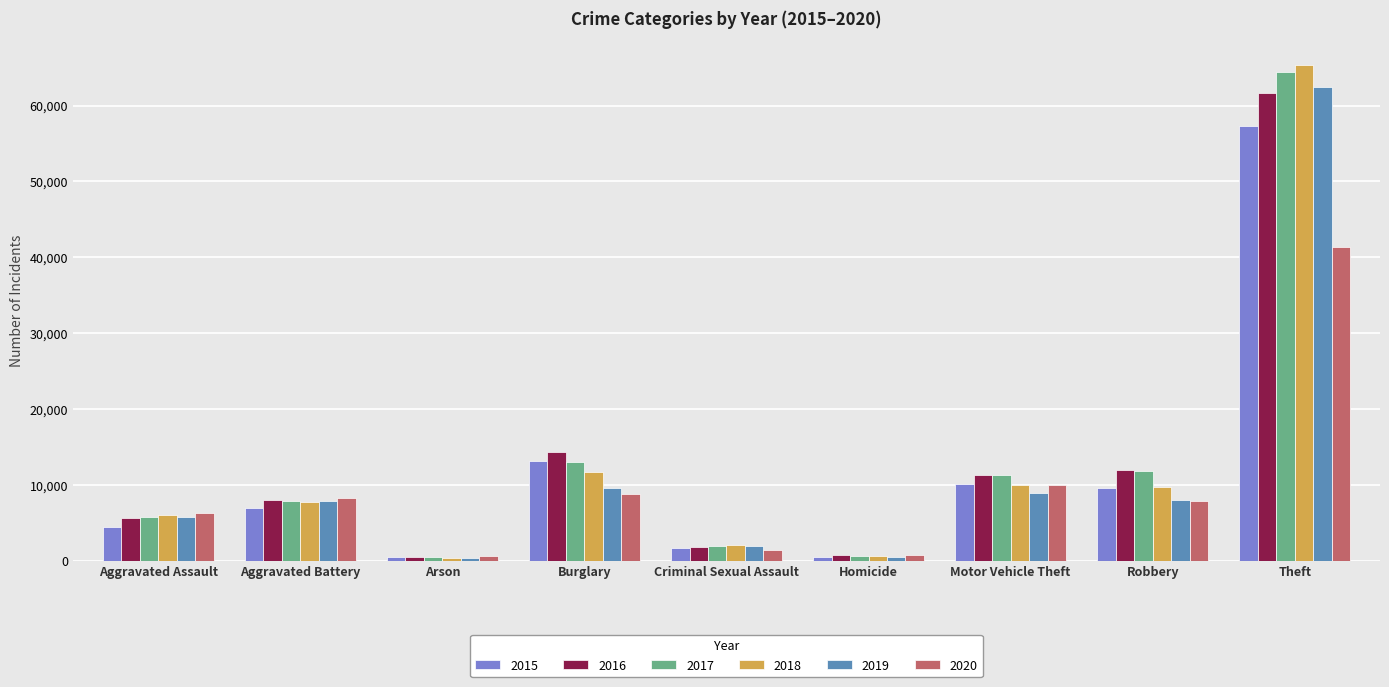

Is the value of 2016 at Aggravated Assault greater than the value of 2018 at Theft?

No